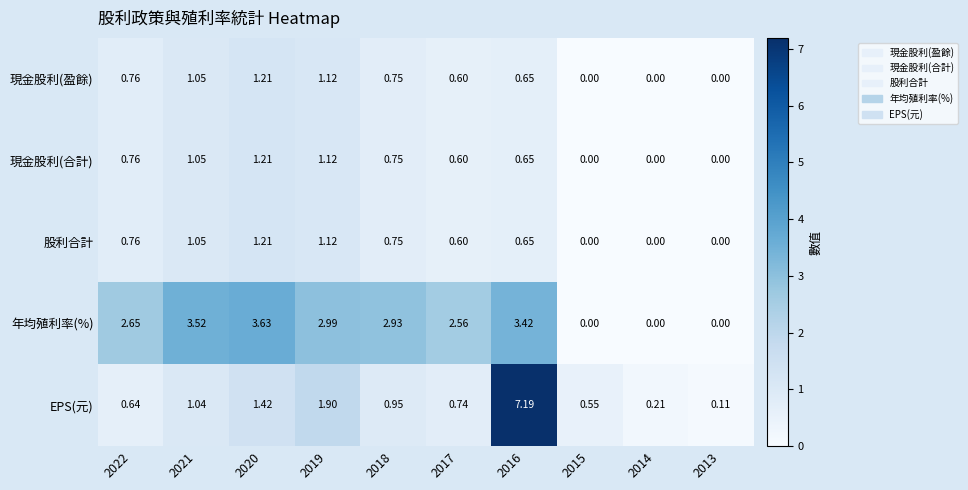

How many series are shown in this chart?

5